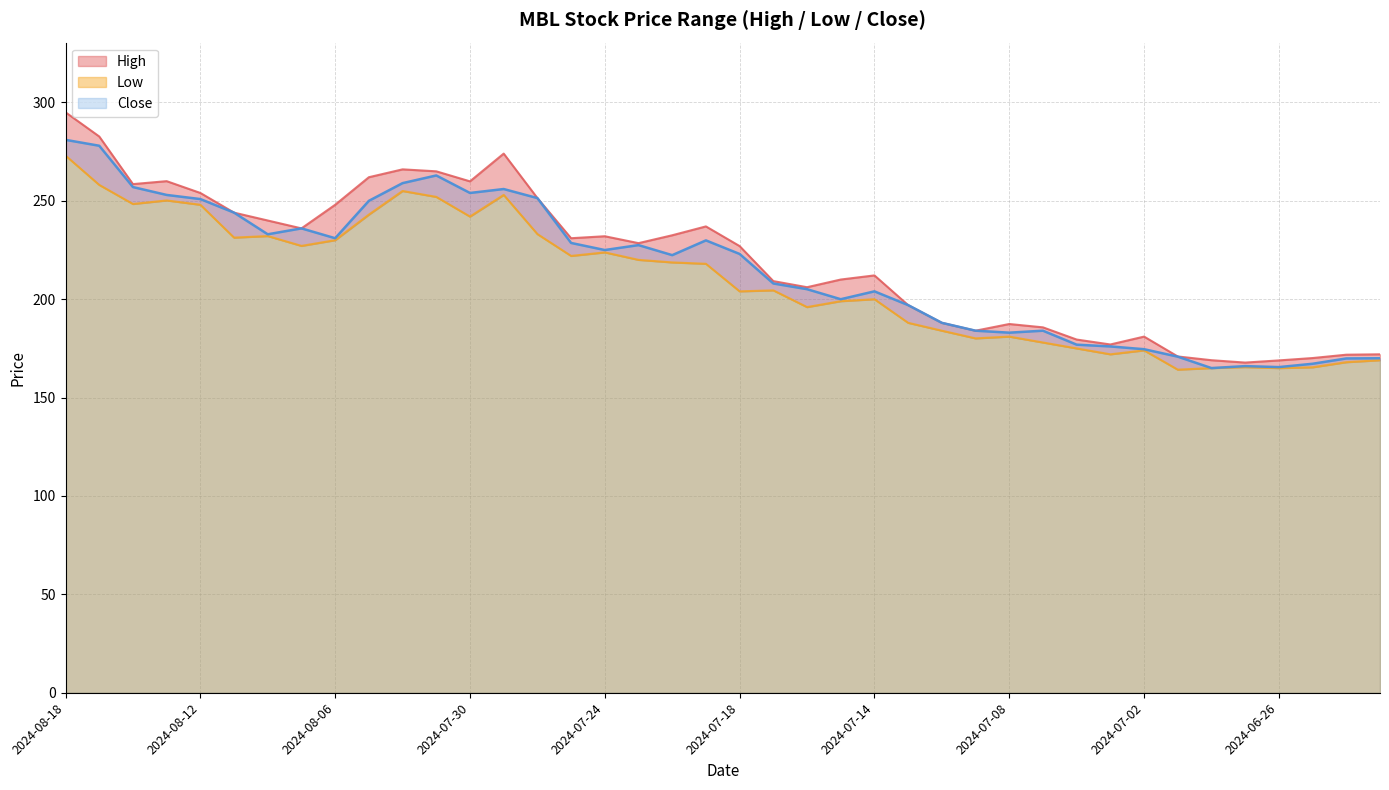

The value of Close at 2024-07-21 is 99.1. True or false?

False